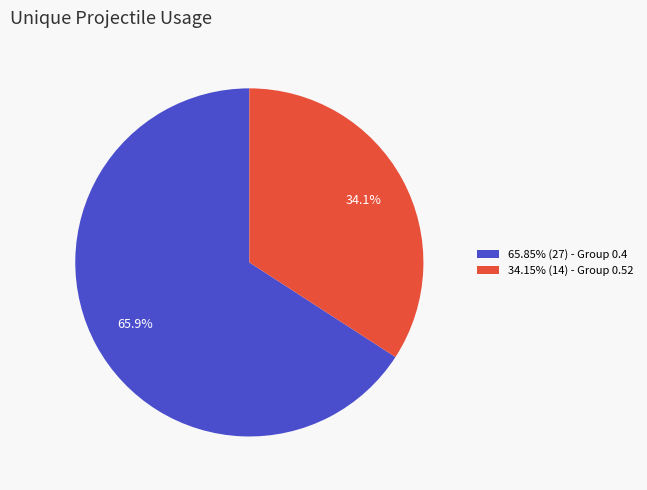

What portion of the pie excludes 65.85% (27) - Group 0.4?

34.1%